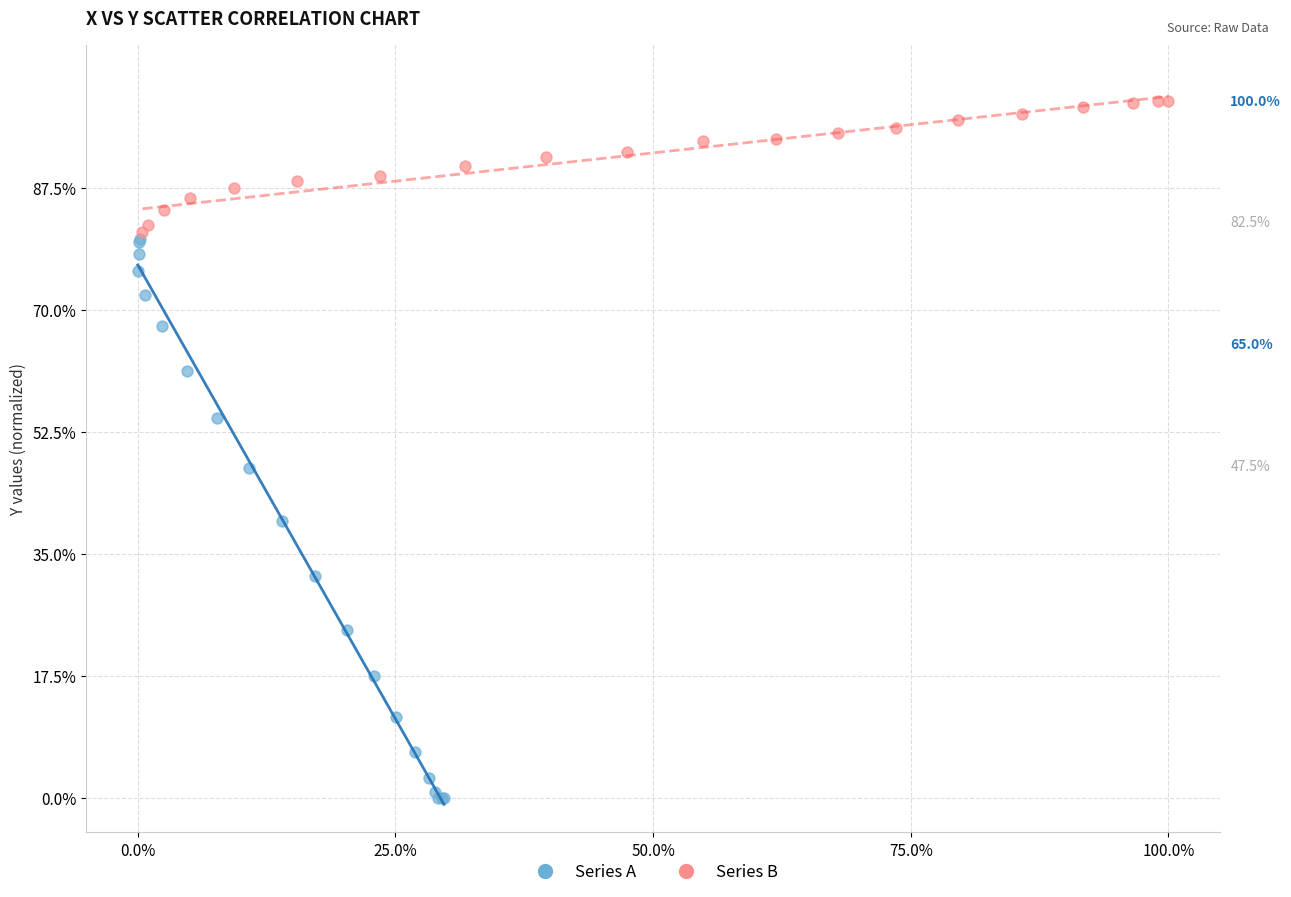

Which series reaches the minimum Y coordinate?

Series A